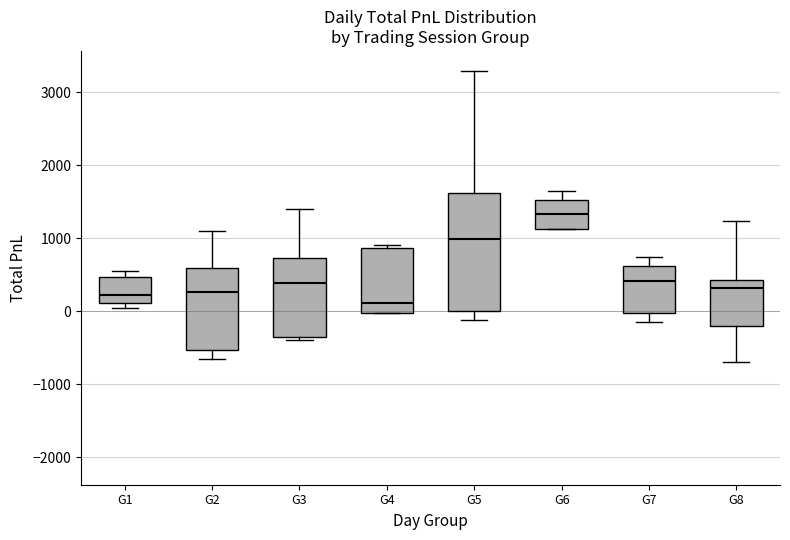

Where is the lower edge of the box for G6 on the y-axis? The values are not printed on the chart, so give them approximately, as read against the axis.

1100